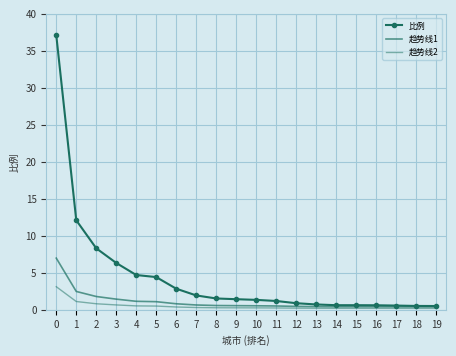

The value of 比例 at 13 is 0.7. True or false?

True